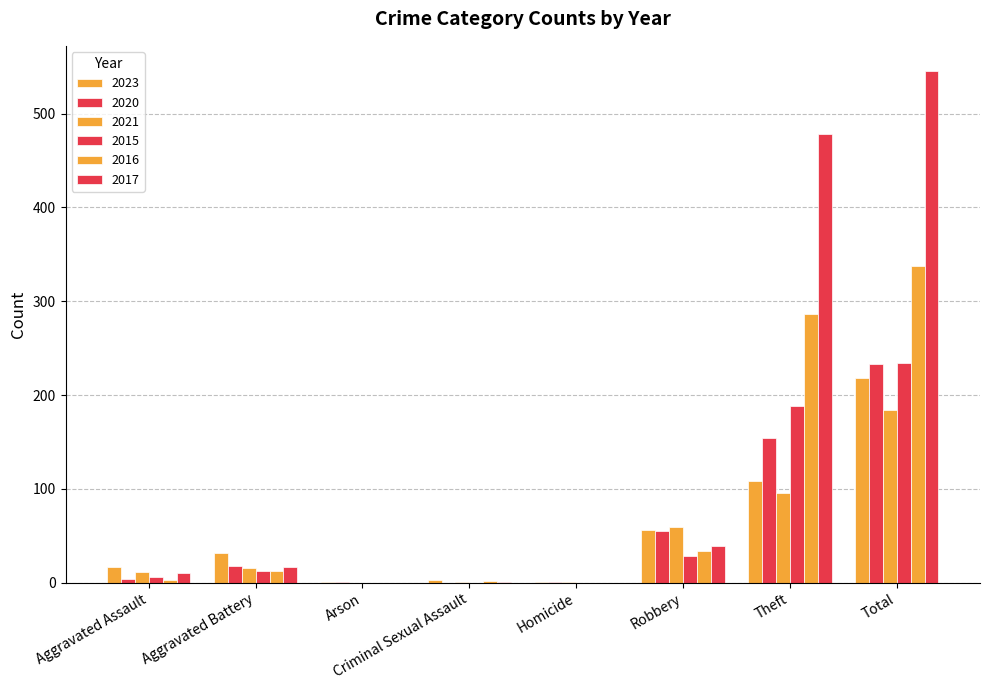

Count the number of data series in this chart.

6